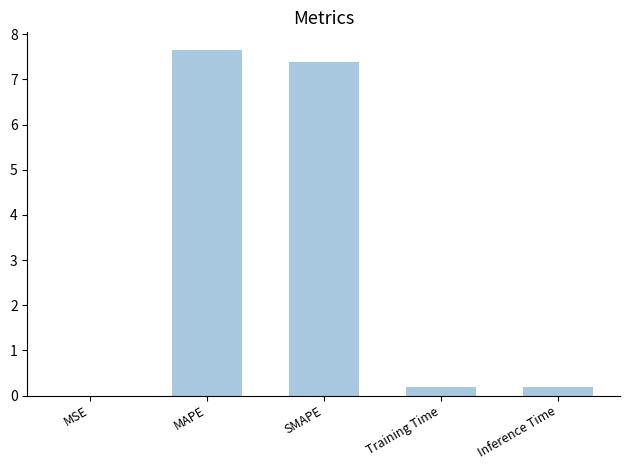

Count the number of categories in the chart.

5